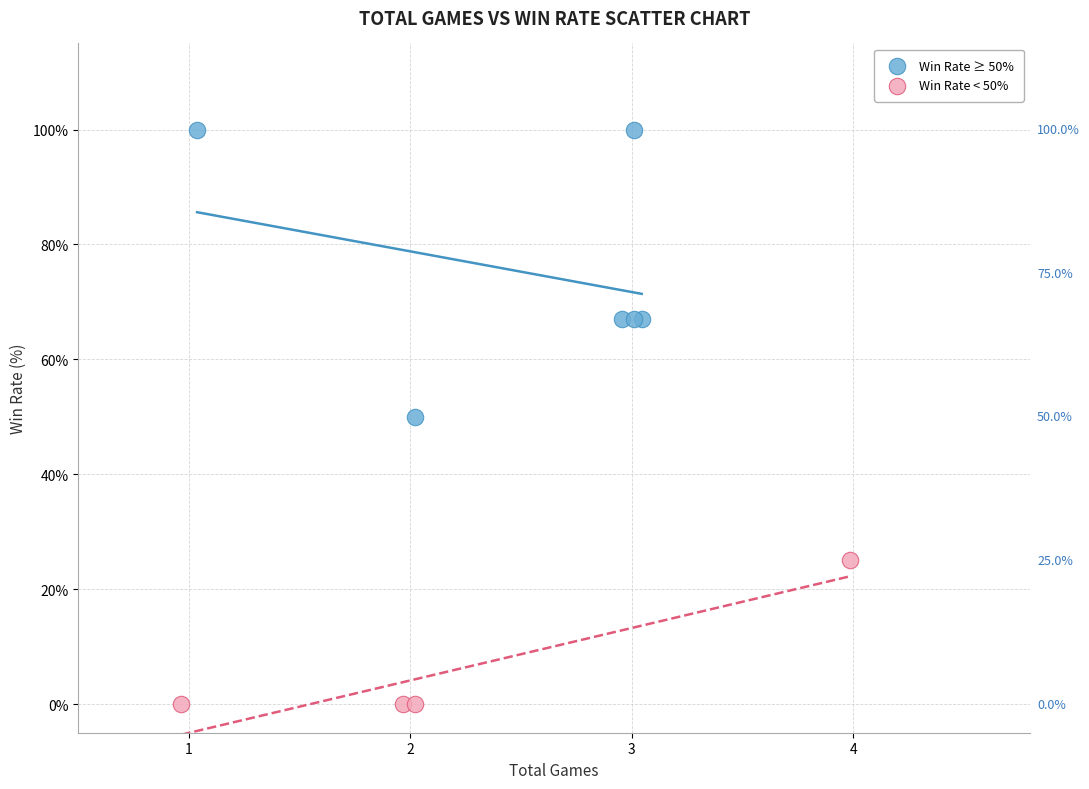

Which series has the largest Y range (max minus min)?

Win Rate ≥ 50%